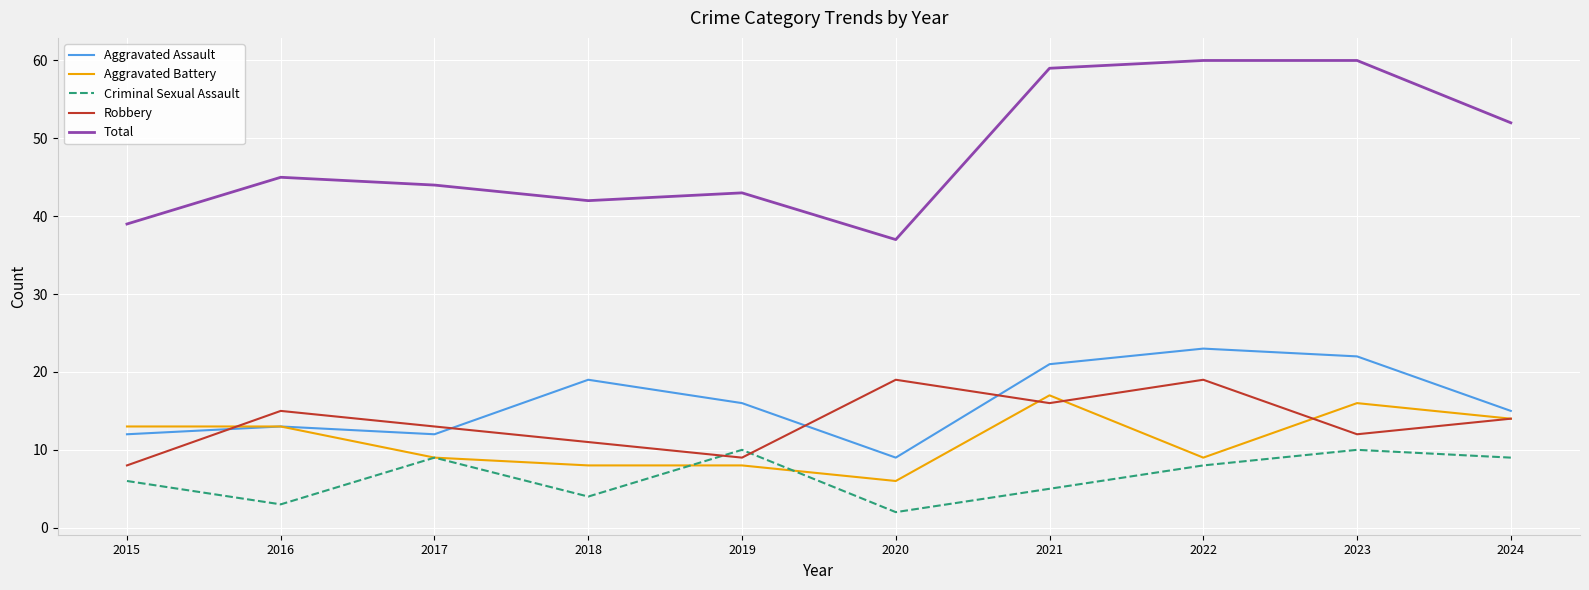

Count the number of data series in this chart.

5